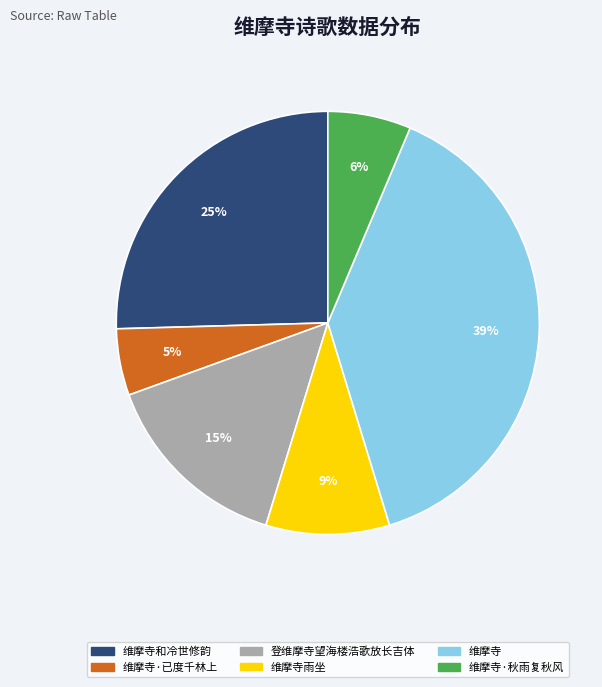

Is the sum of 维摩寺·秋雨复秋风 and 维摩寺·已度千林上 greater than half?

No